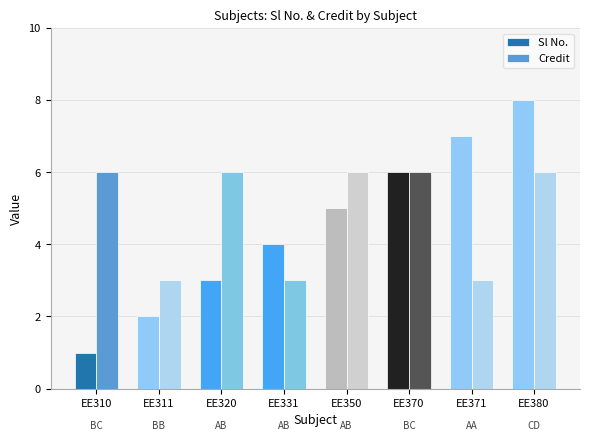

What is the label of the 8th bar from the right?

BC